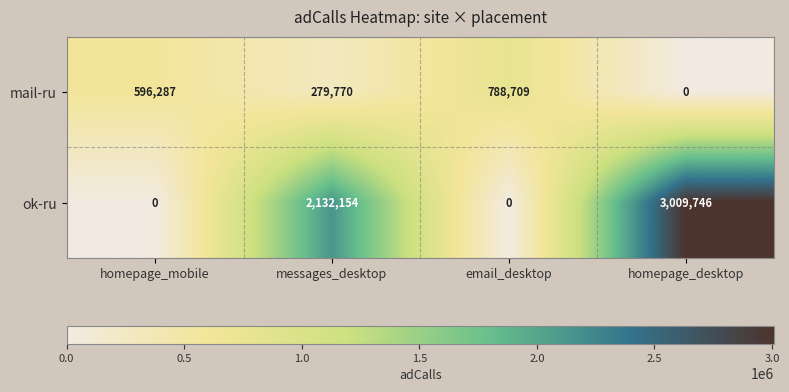

Which series has the largest range (max minus min)?

ok-ru